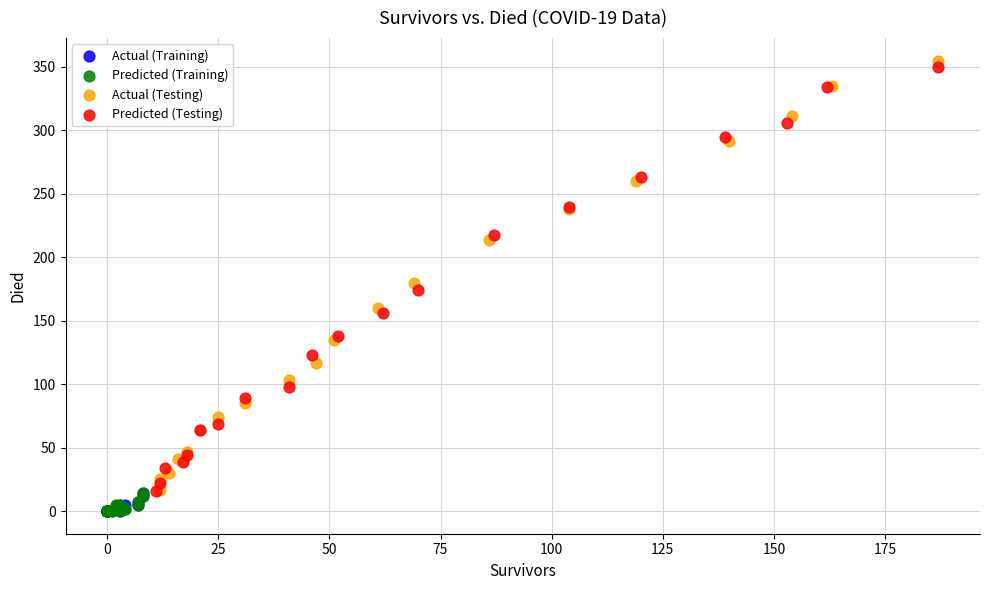

Which series has the widest spread of Y values?

Actual (Testing)